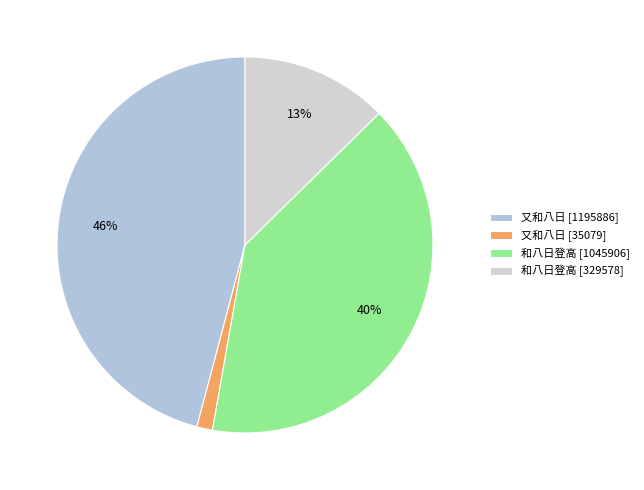

How many slices are in this pie chart?

4